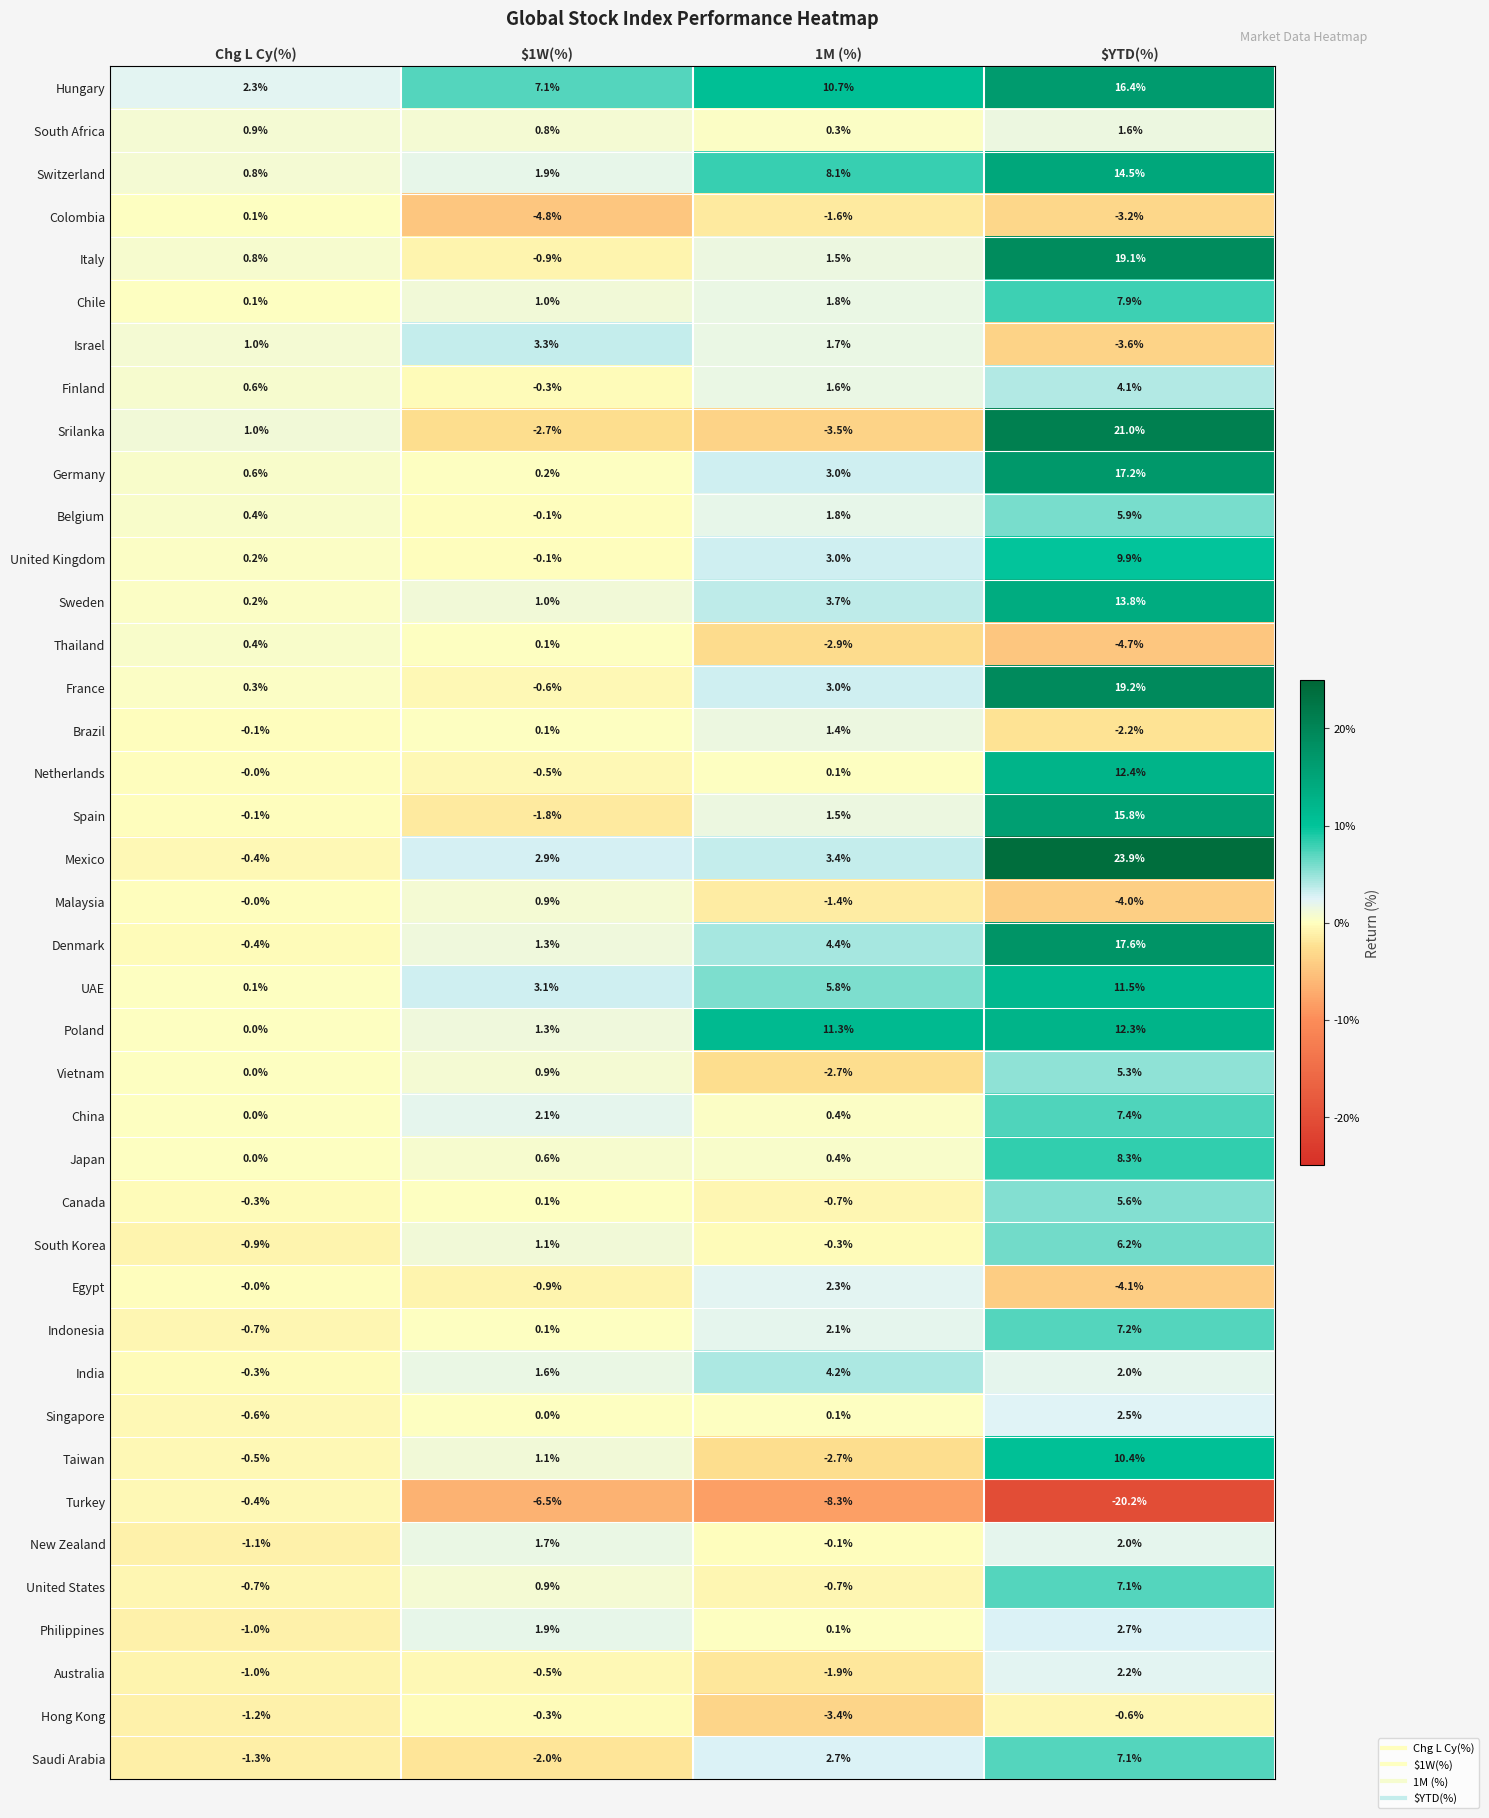

At how many categories does at least one series exceed 0?

4